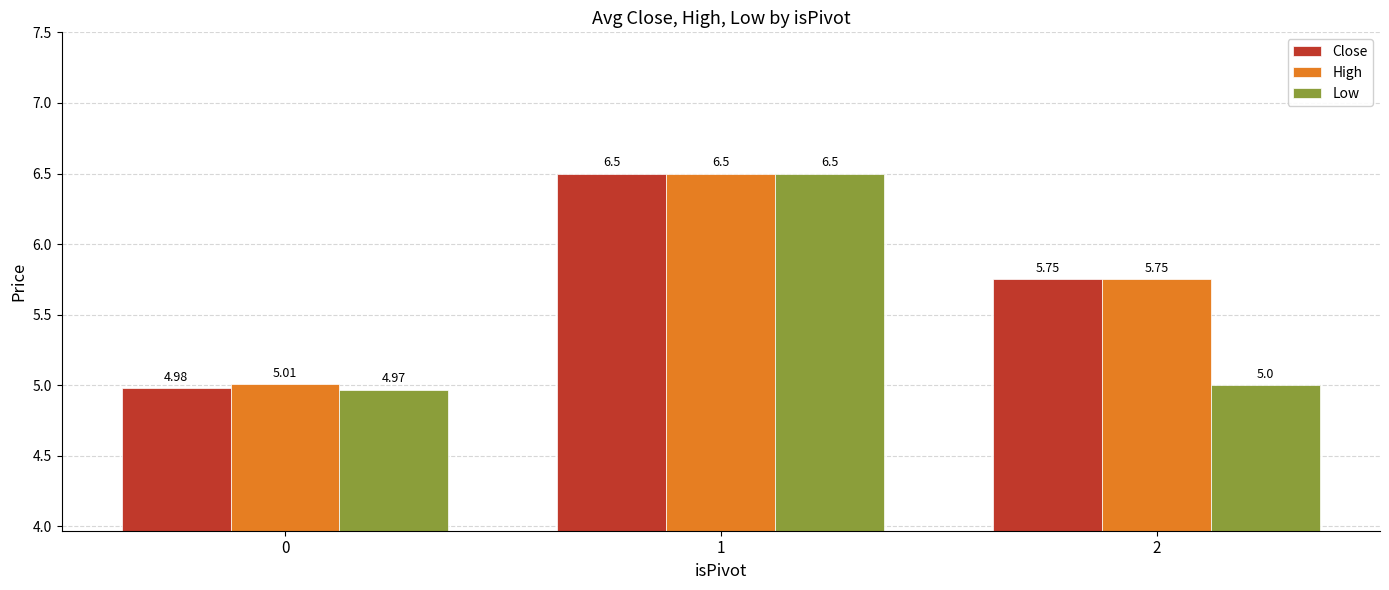

Which series has the widest spread of values?

Low